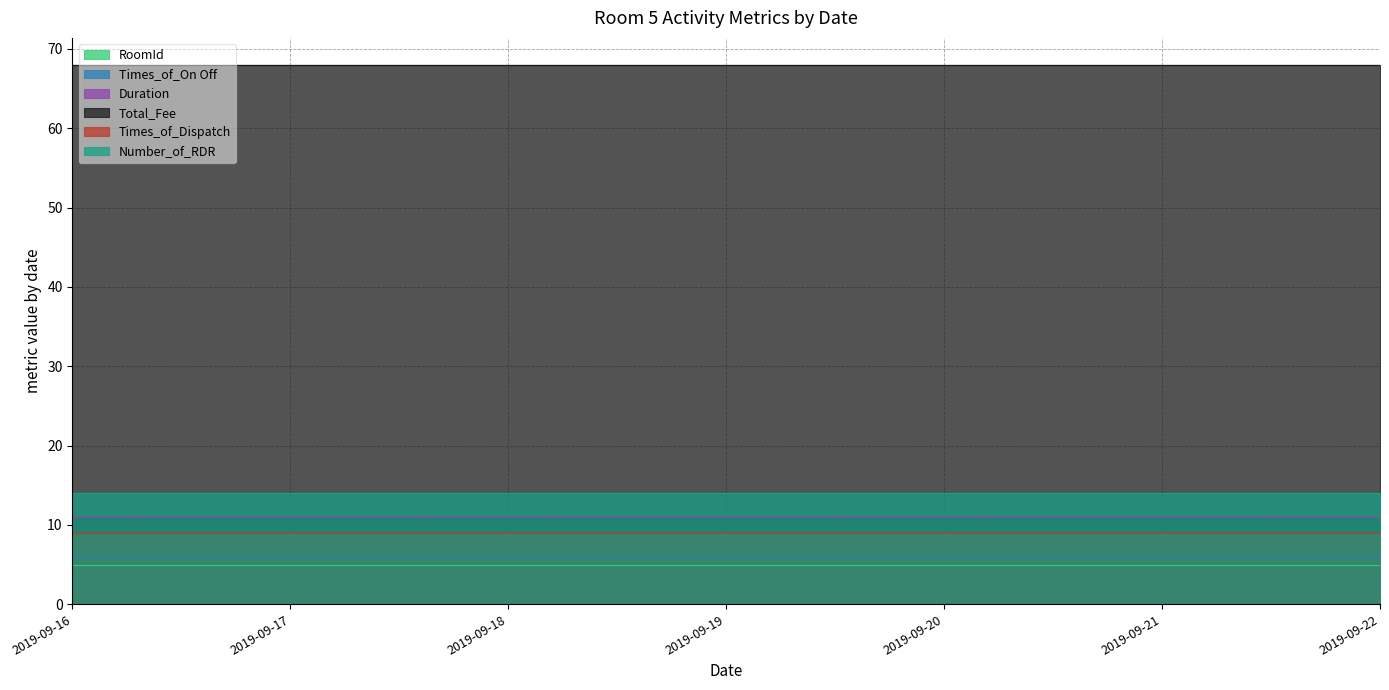

What is the spread (max minus min) of values at 2019/09/20?

63